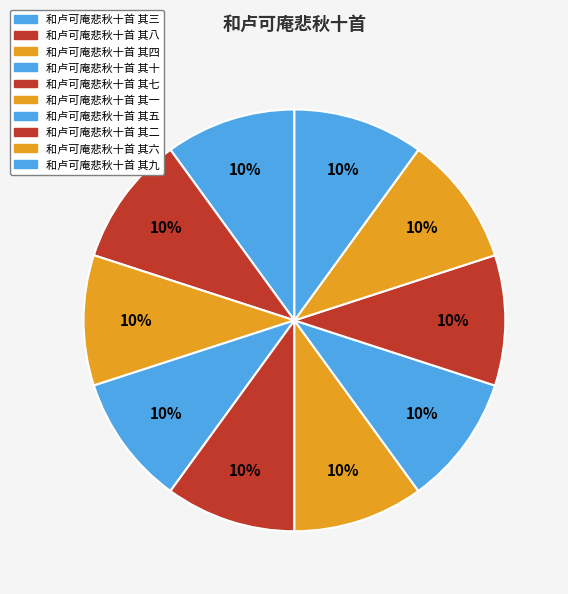

Does 和卢可庵悲秋十首 其八 represent more than half of the total?

No